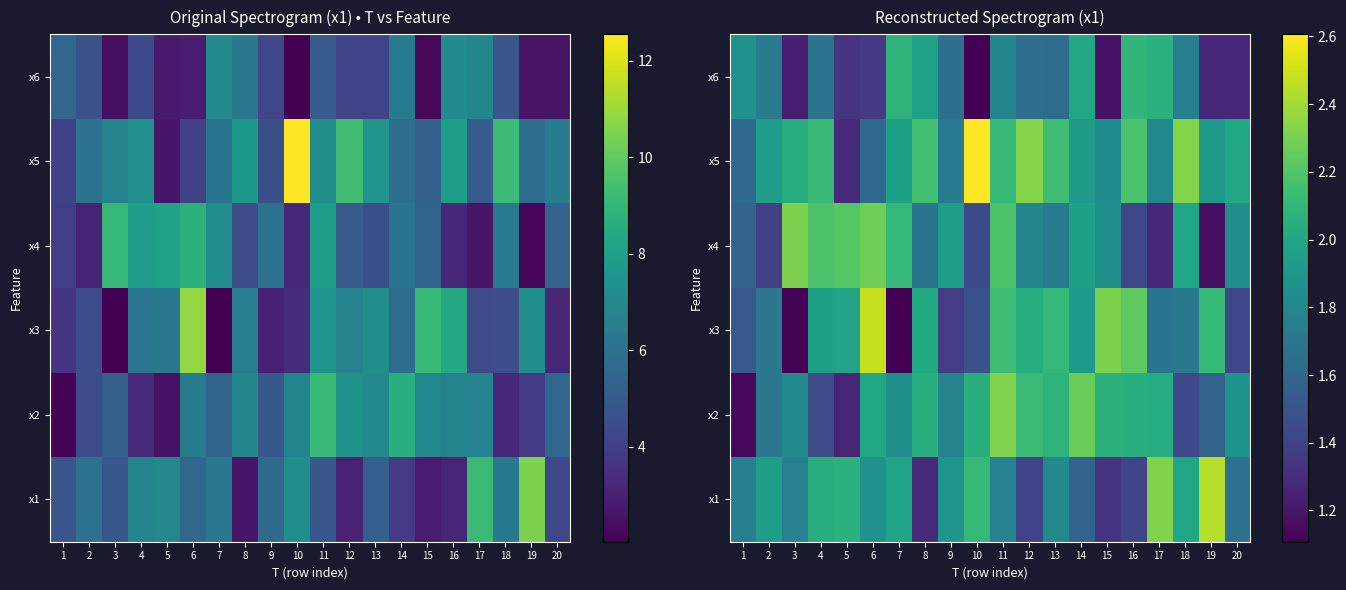

What is the difference between the highest and lowest values at 1?

0.7